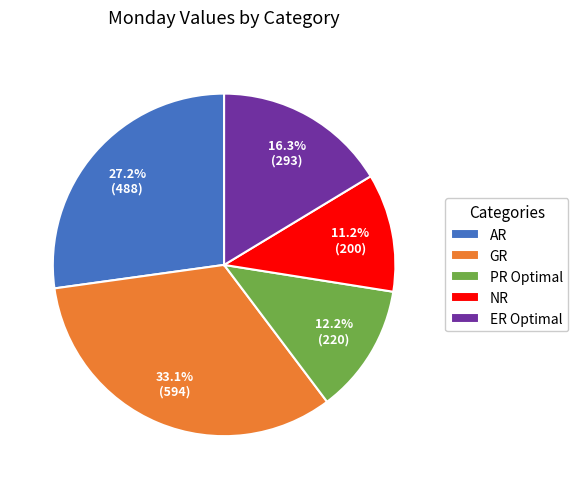

Is NR the majority of the pie?

No